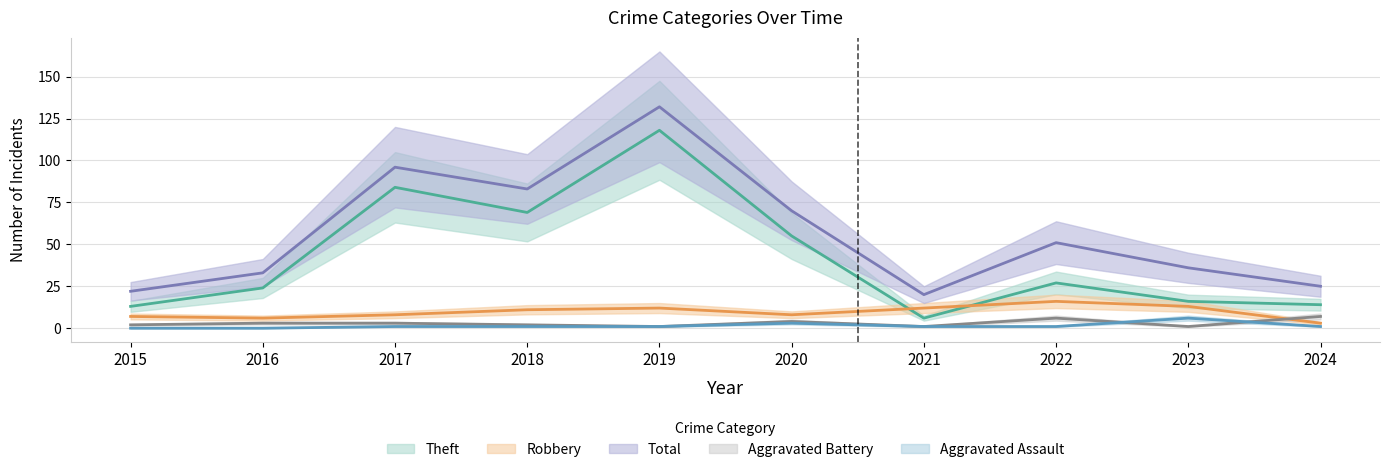

Is this an area chart (filled region under the line)?

No